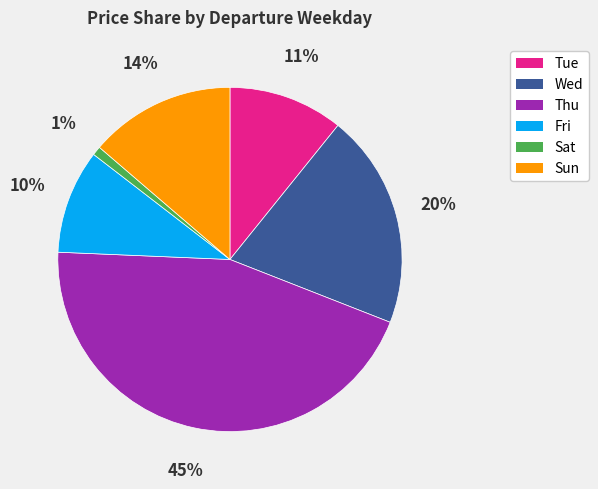

Count the number of slices in the pie.

6